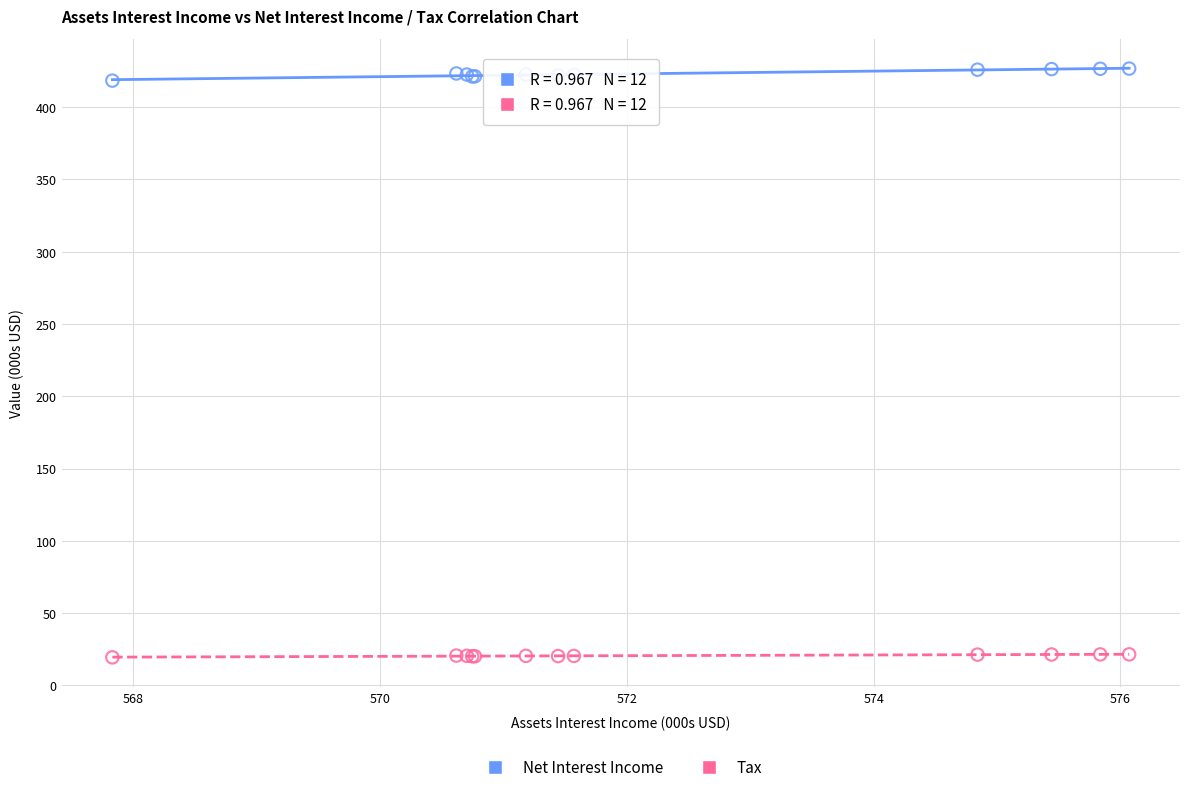

Which series reaches the maximum Y coordinate?

Net Interest Income